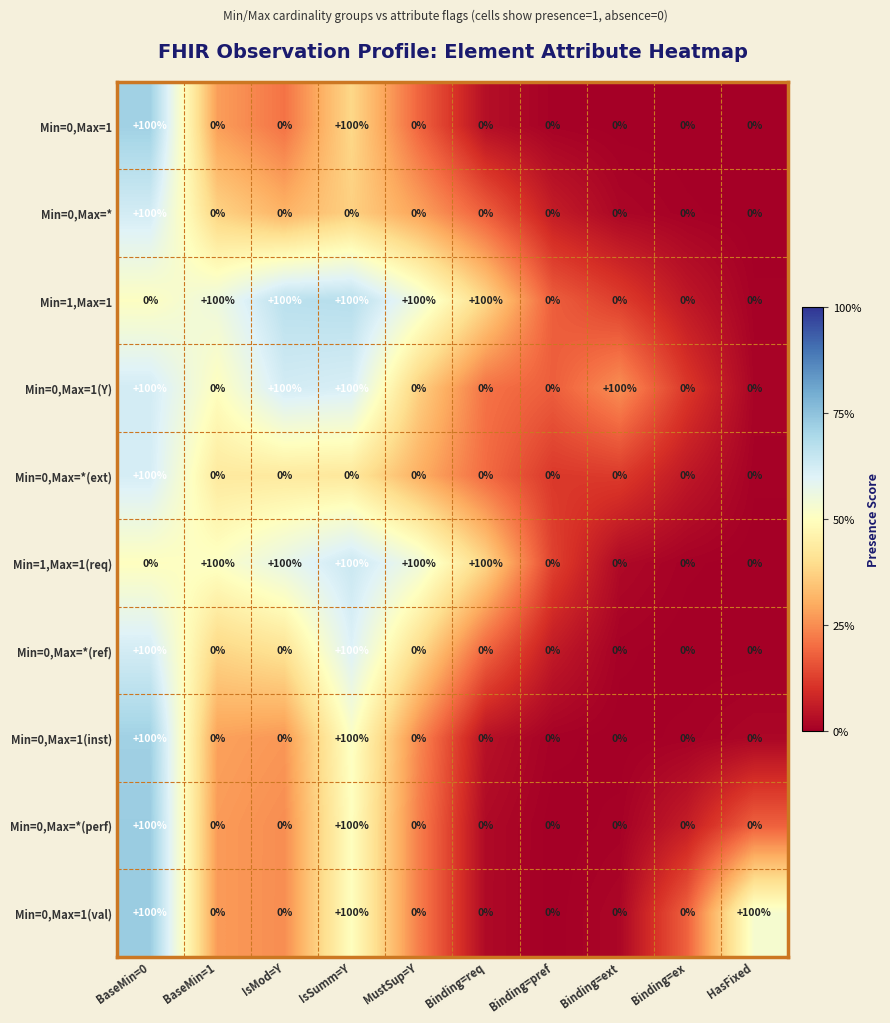

The Min=0,Max=*(ext) series shows 100 at BaseMin=0. True or false?

True